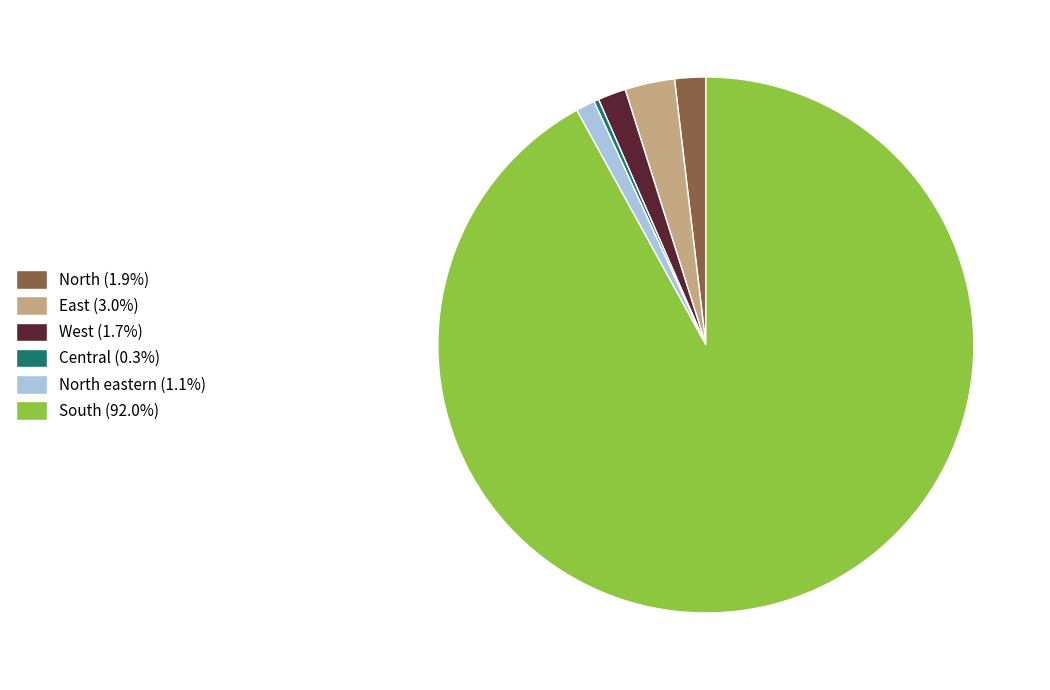

Do Central (0.3%) and East (3.0%) together represent more than half of the pie?

No